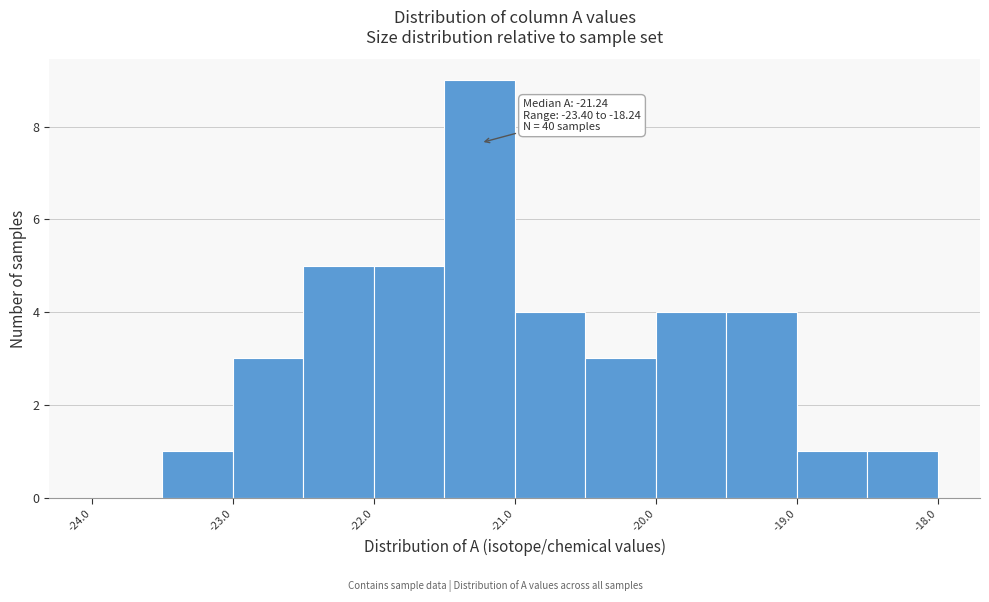

Over which range of the x-axis is the bar tallest?

-21.5 to -21.0